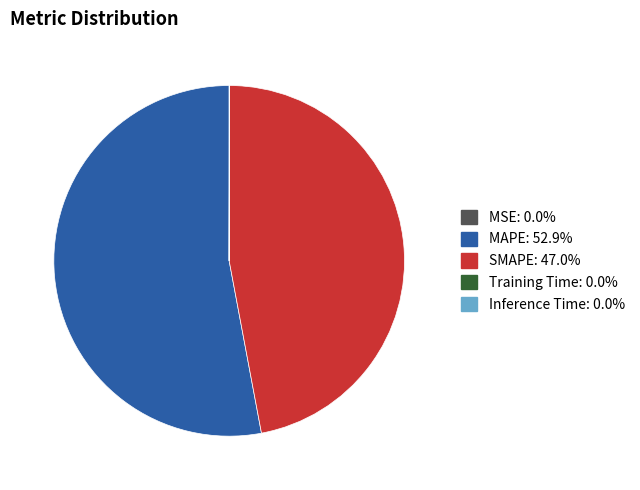

Approximately how many times larger is the value at MAPE compared to SMAPE?

1.1